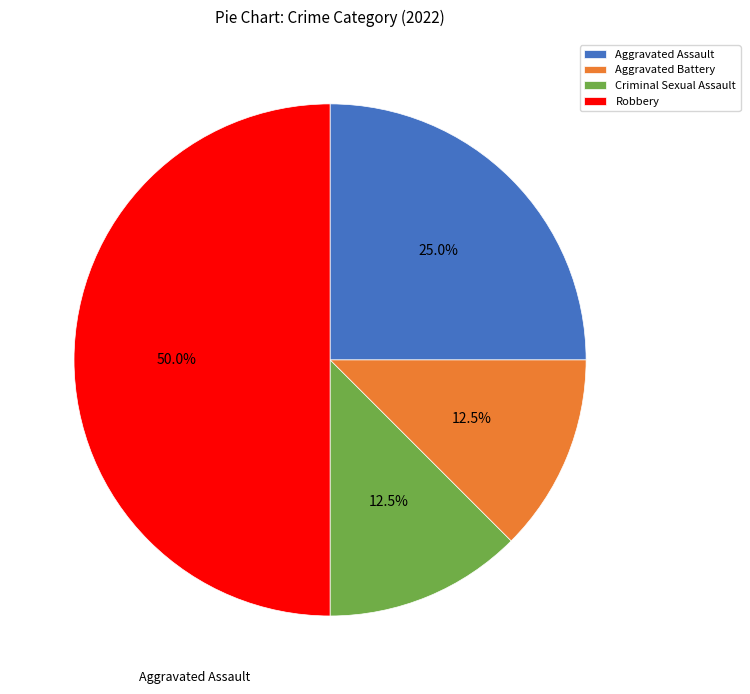

Is Aggravated Battery the majority of the pie?

No